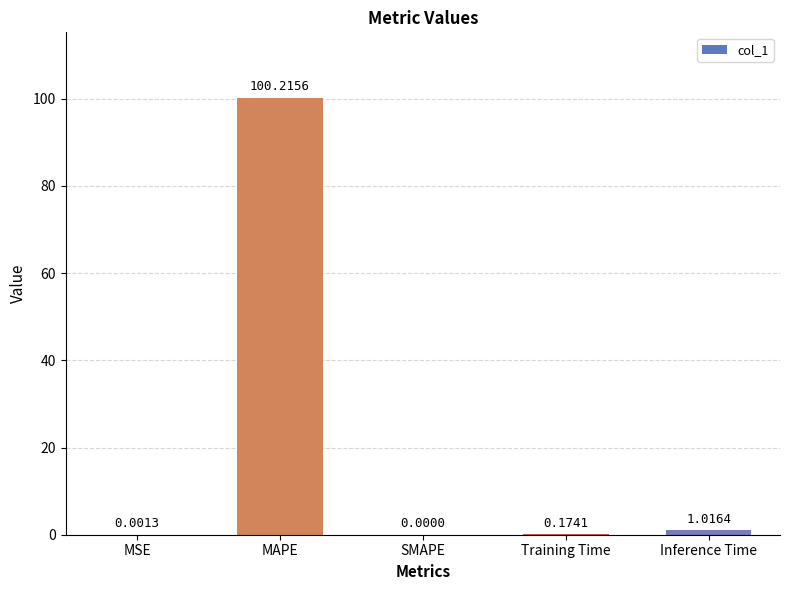

What is the sum of the values at MAPE and MSE?

100.2